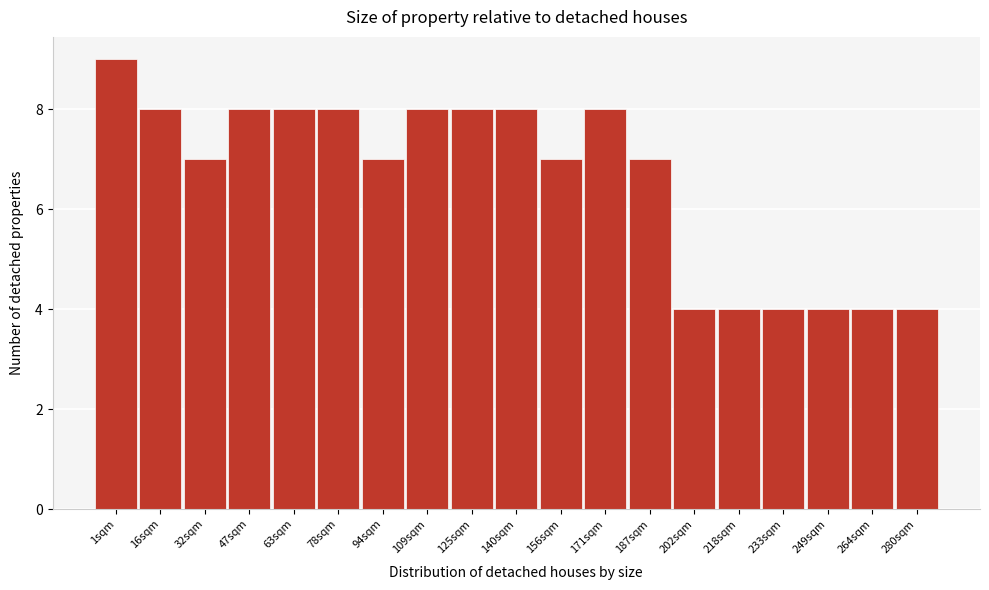

Reading left to right, what are all the values shown in this chart?

9	8	7	8	8	8	7	8	8	8	7	8	7	4	4	4	4	4	4